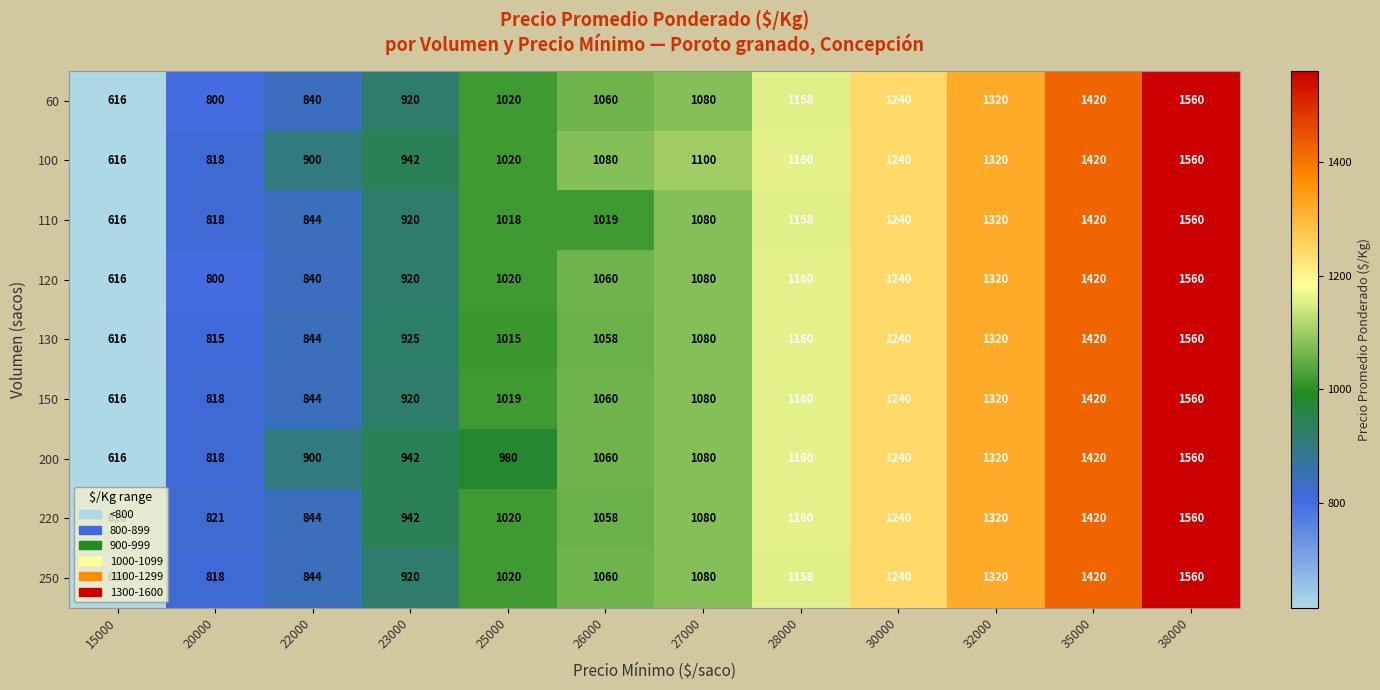

Which series changed the most between 25000 and 26000?

200